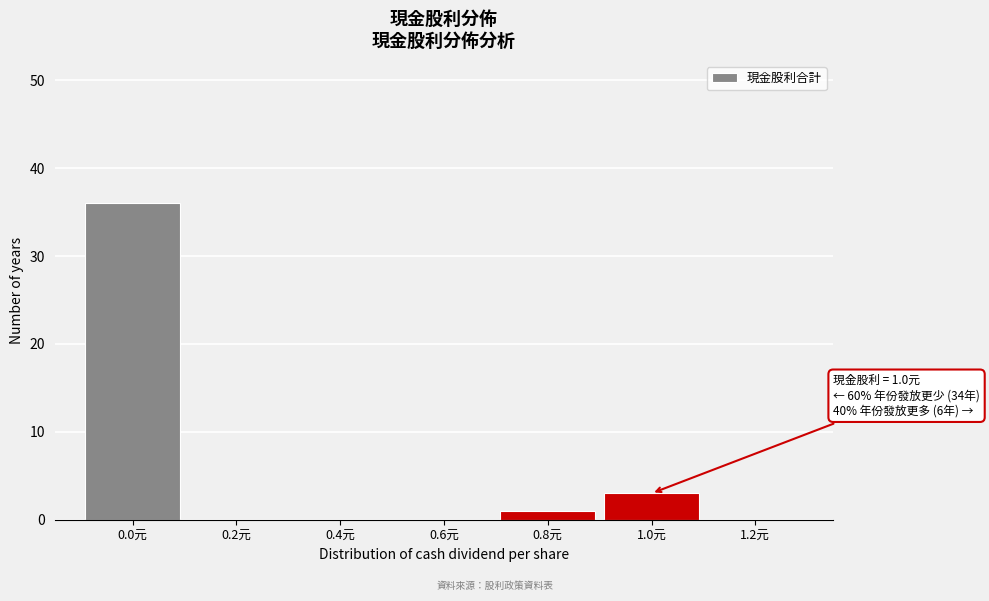

Reading left to right, transcribe all the data shown in this chart.

0.0元=36	0.2元=0	0.4元=0	0.6元=0	0.8元=1	1.0元=3	1.2元=0